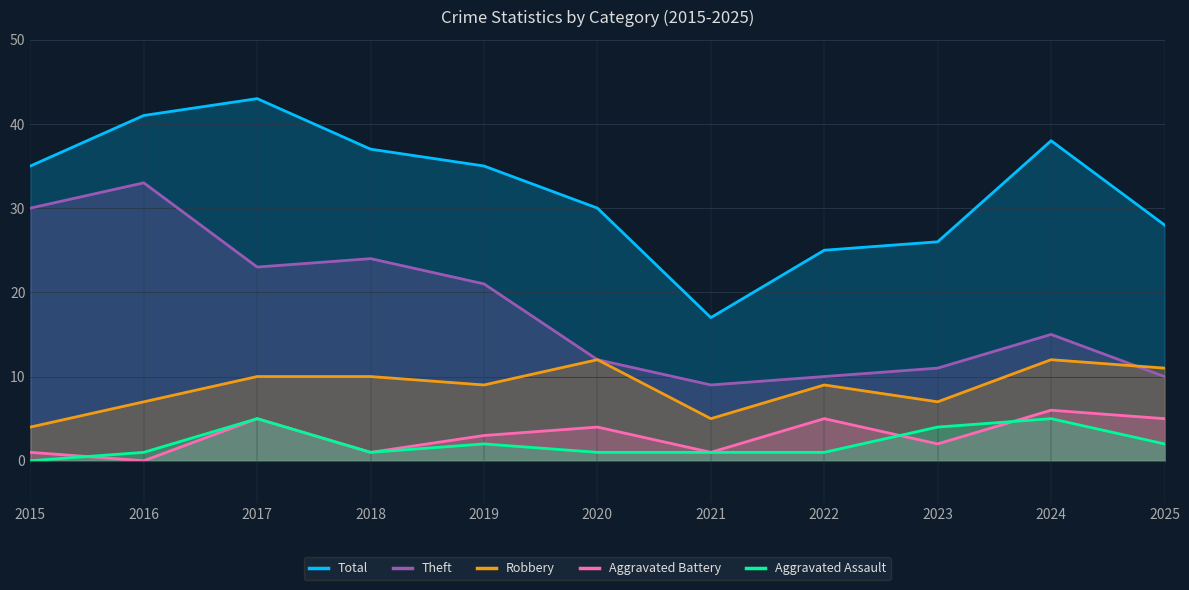

What is the difference between the Robbery values at 2015 and 2018?

6